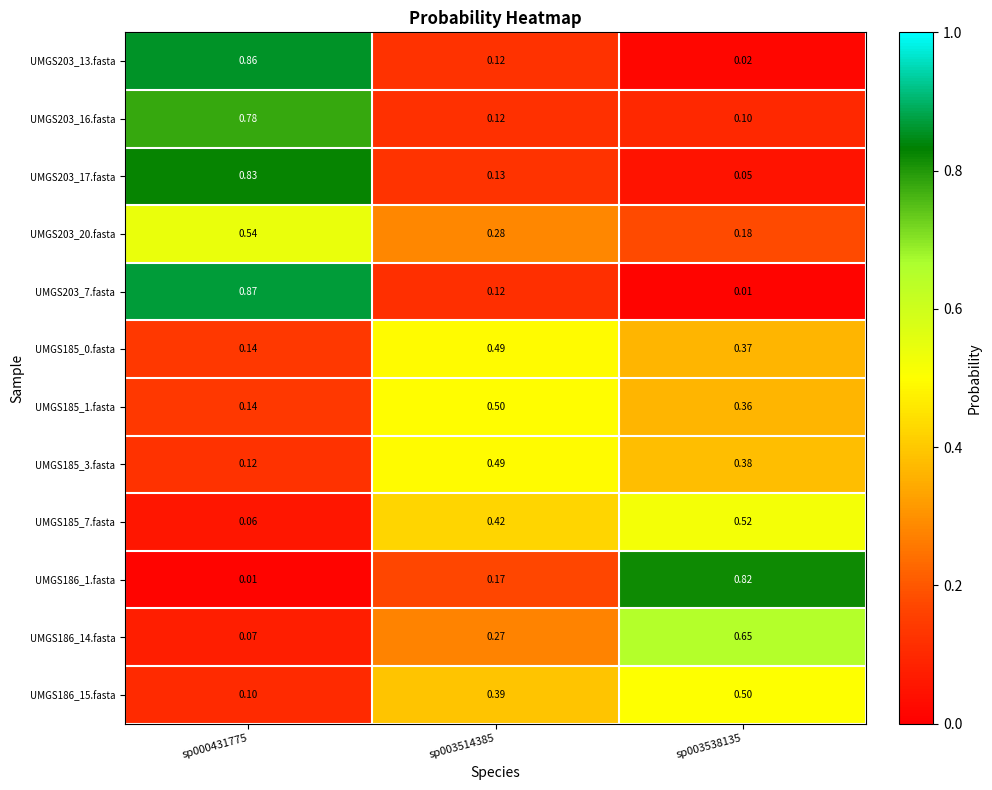

Which series changed the most between sp000431775 and sp003538135?

UMGS203_7.fasta